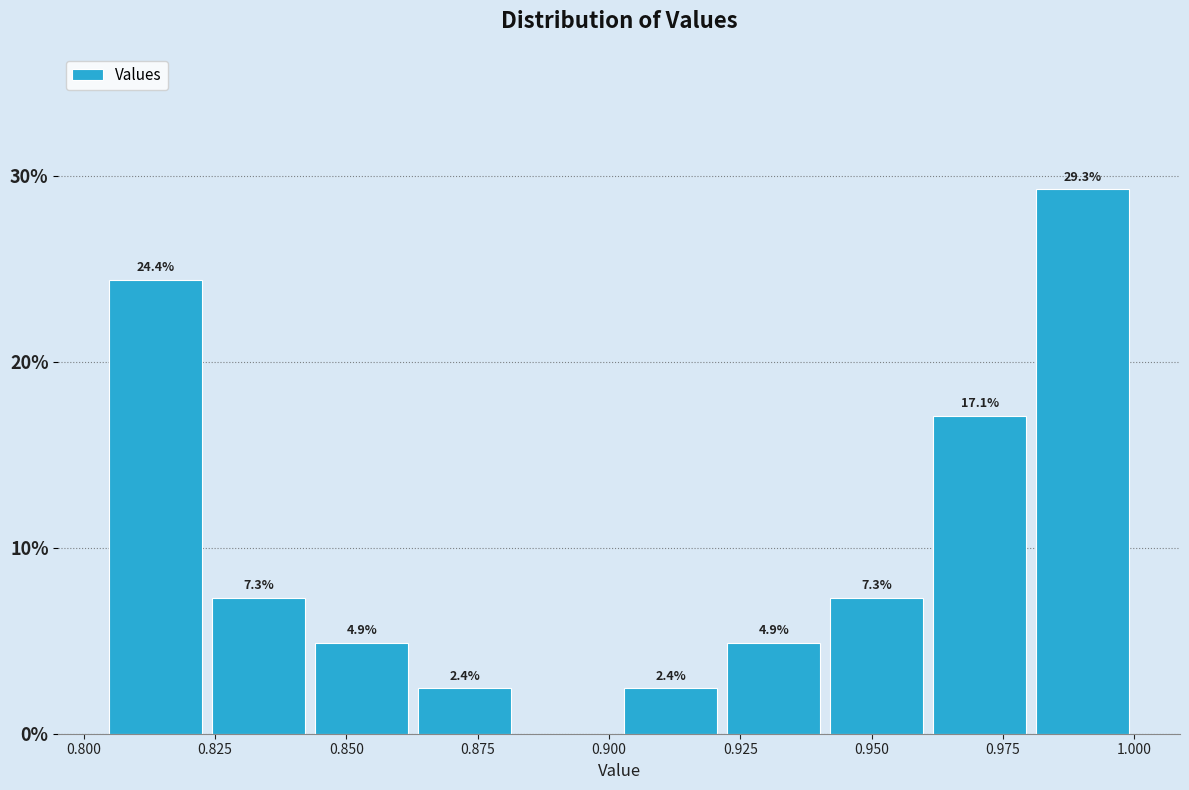

Read against the x-axis, roughly where is the centre of the tallest bar?

0.990